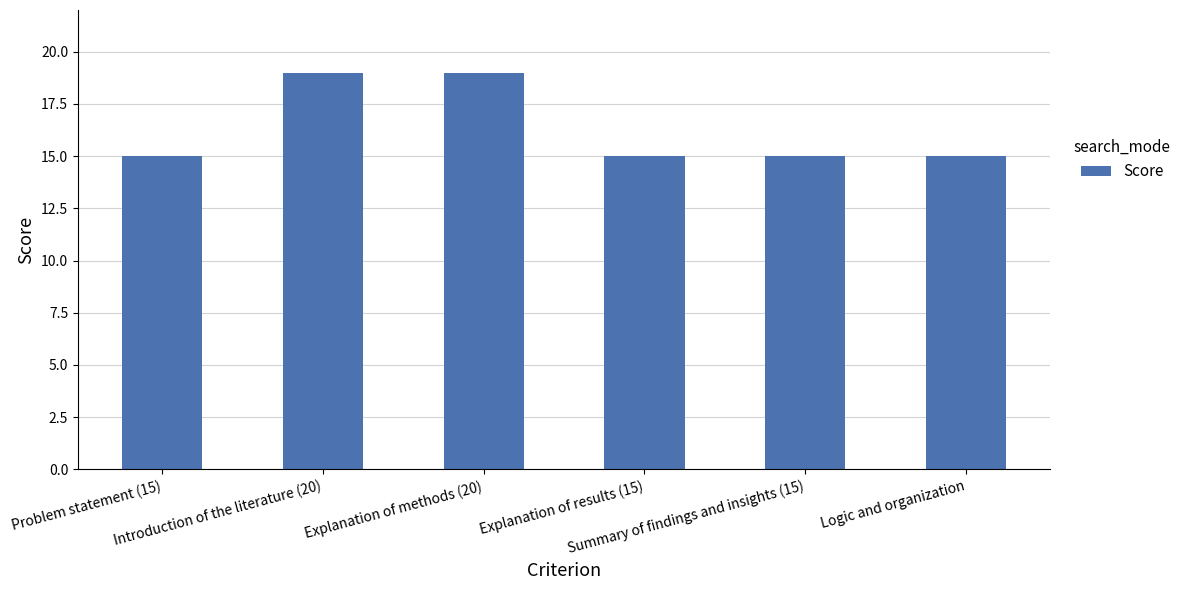

What is the change in value from Introduction of the literature (20) to Summary of findings and insights (15)?

-4